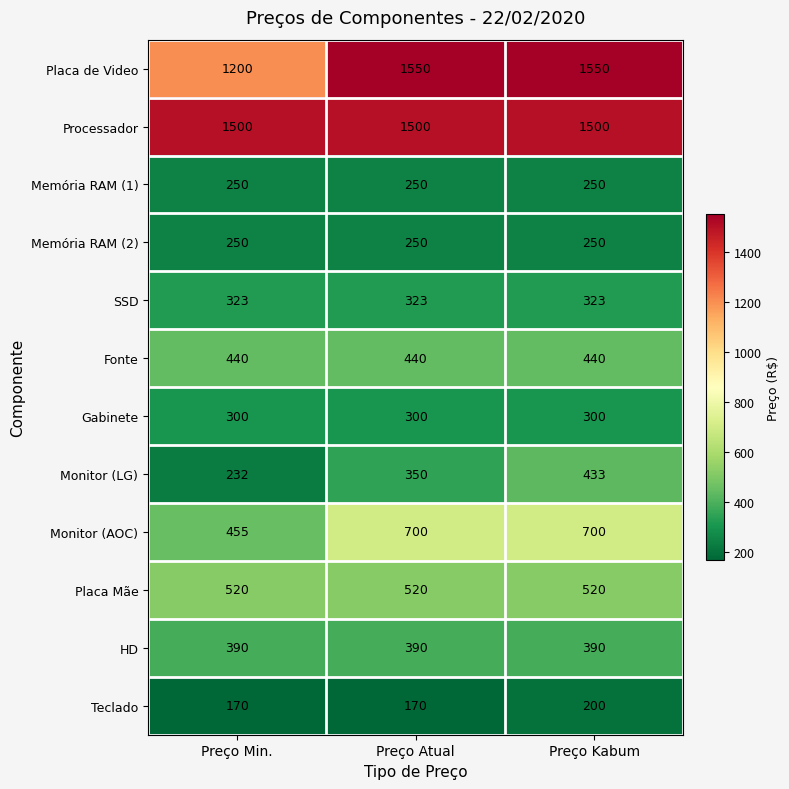

What is the minimum value for Processador?

1500